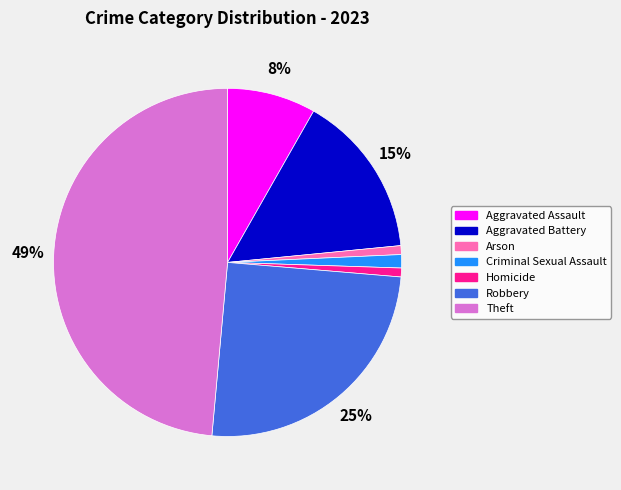

Combined, do Theft and Aggravated Assault account for over 50%?

Yes